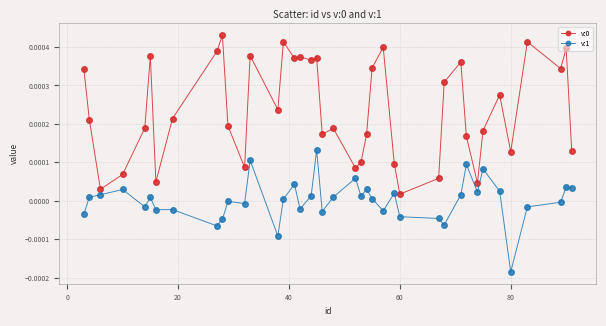

True or false: v:1 has more than 1 interior local peaks.

True